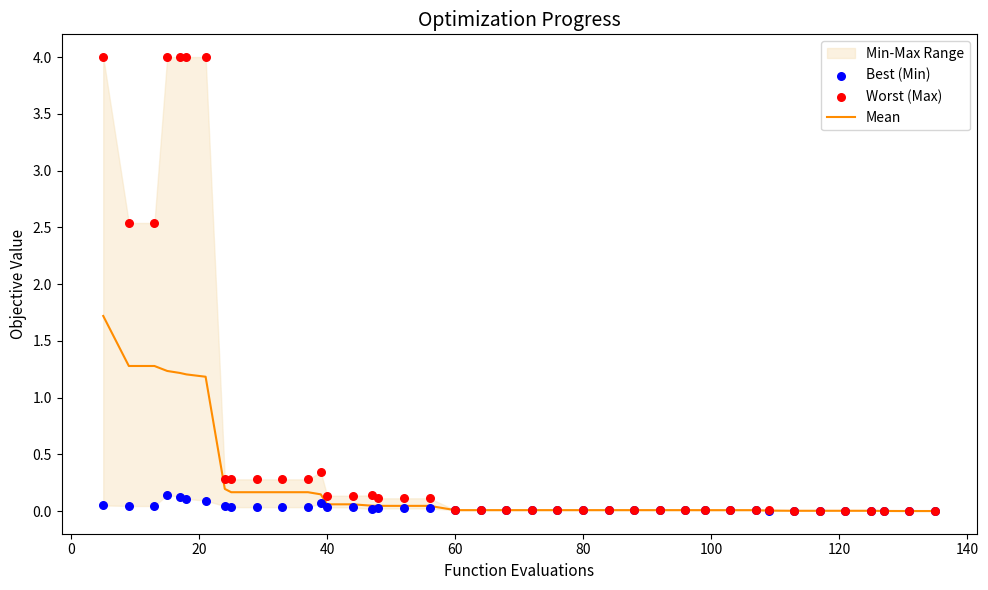

Which series contains the lowest Y value?

Best (Min)